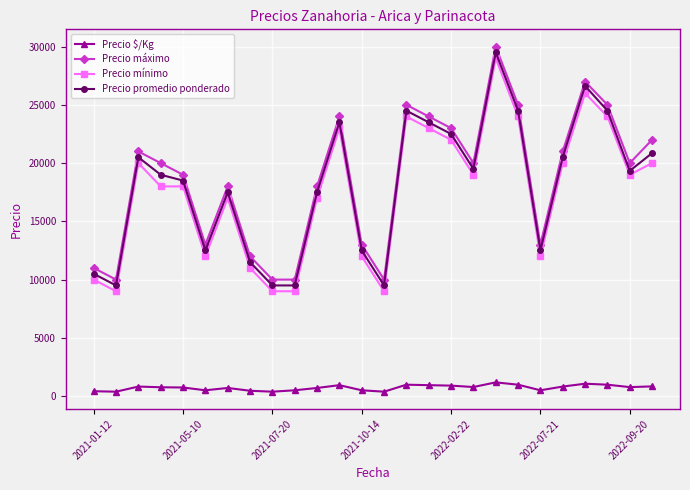

True or false: Precio $/Kg and Precio máximo intersect in this chart.

False